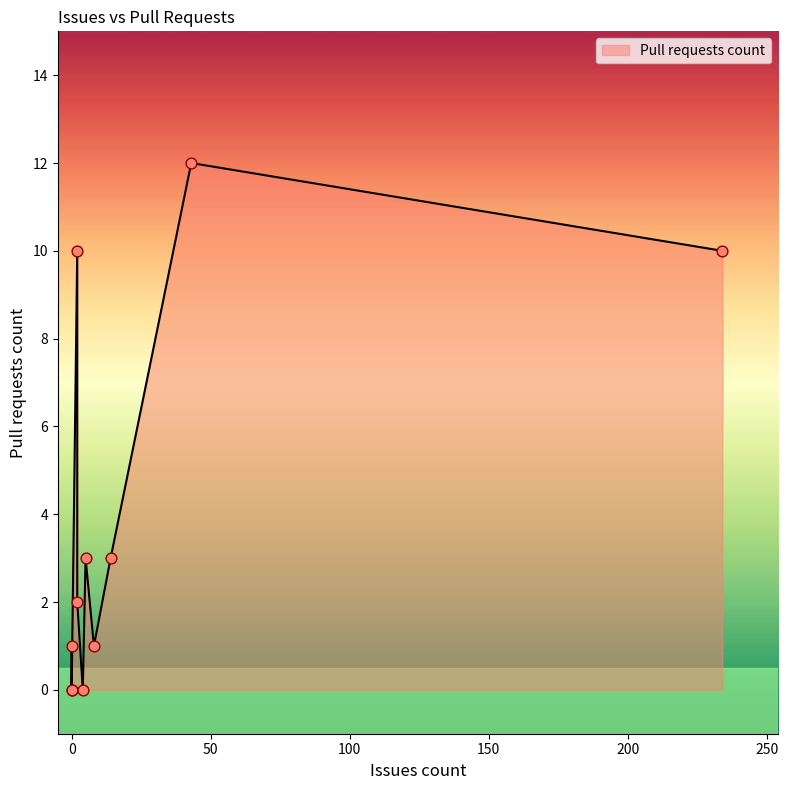

What is the ratio of the value at 234 to the value at 2?

1.0